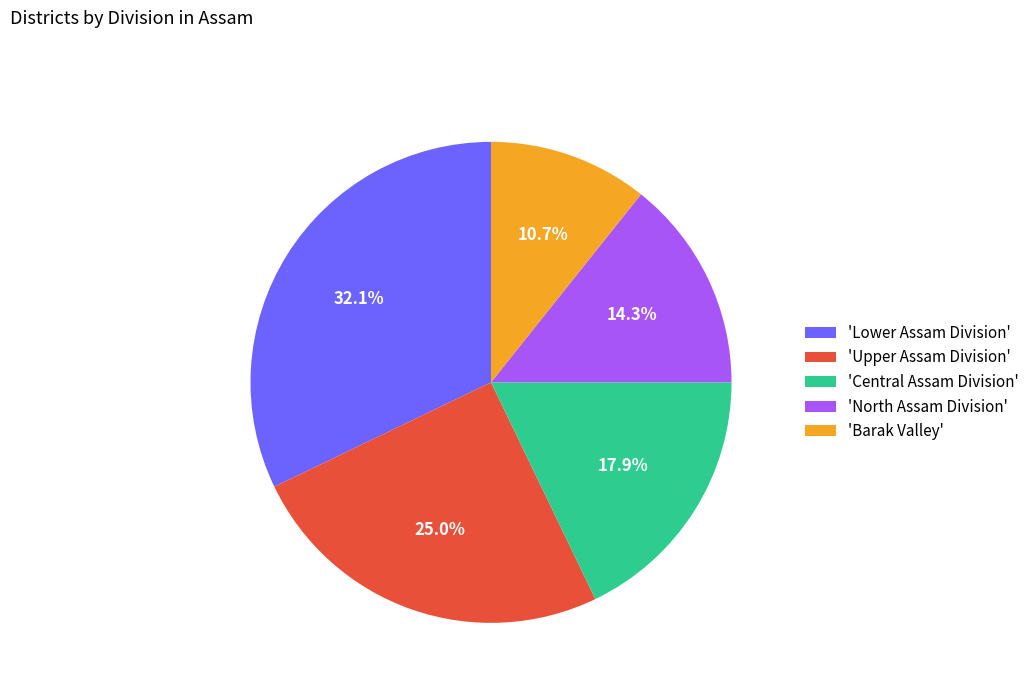

Is there a majority slice in this chart?

No